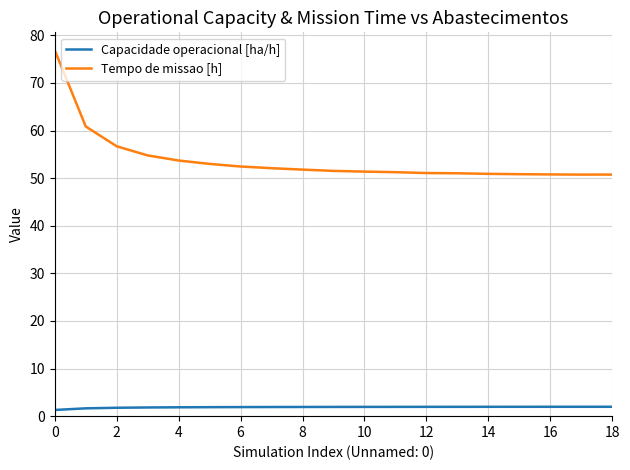

True or false: Tempo de missao [h] and Capacidade operacional [ha/h] intersect in this chart.

False